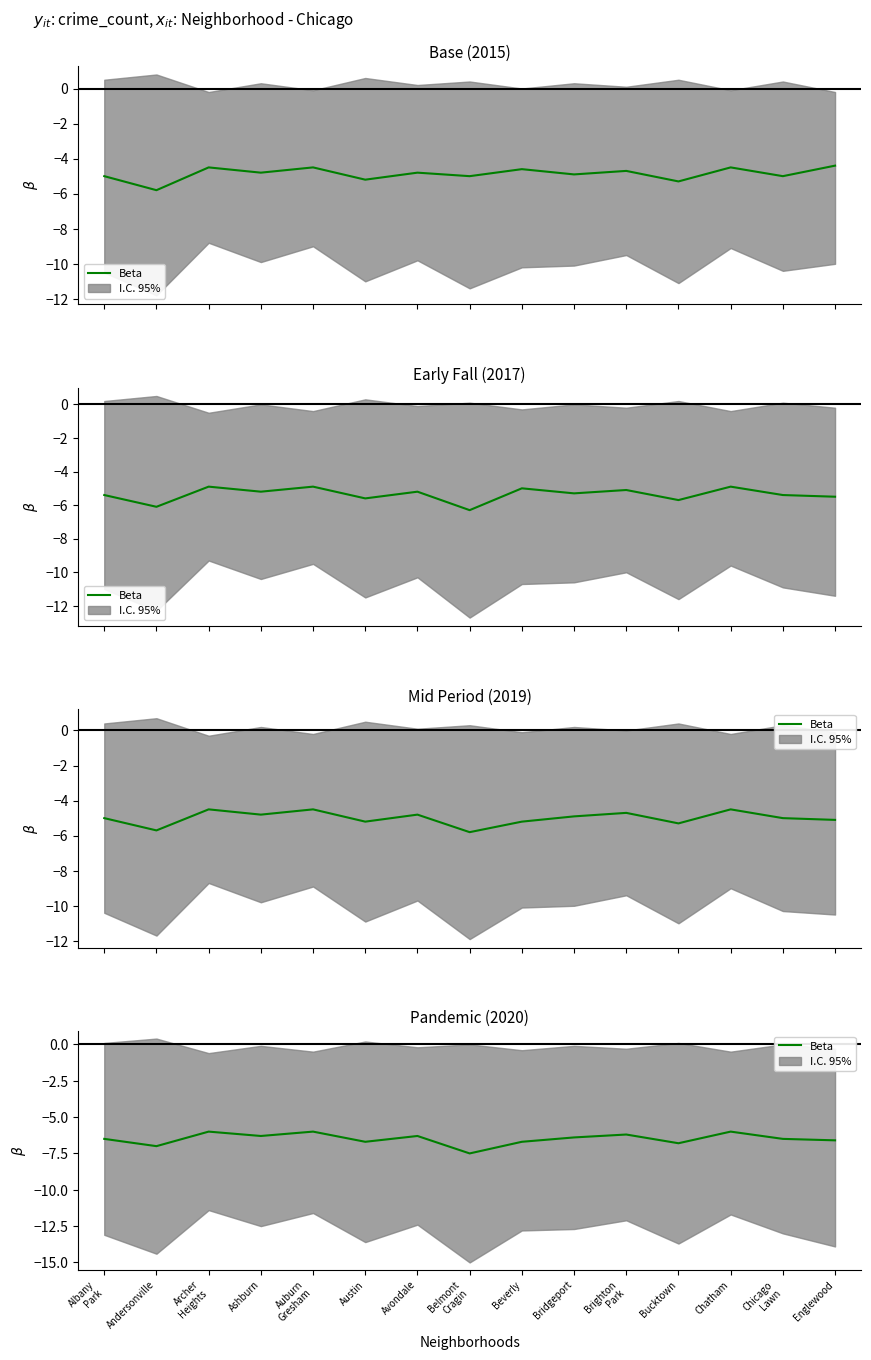

What is the label of the 12th point from the left?

Bucktown